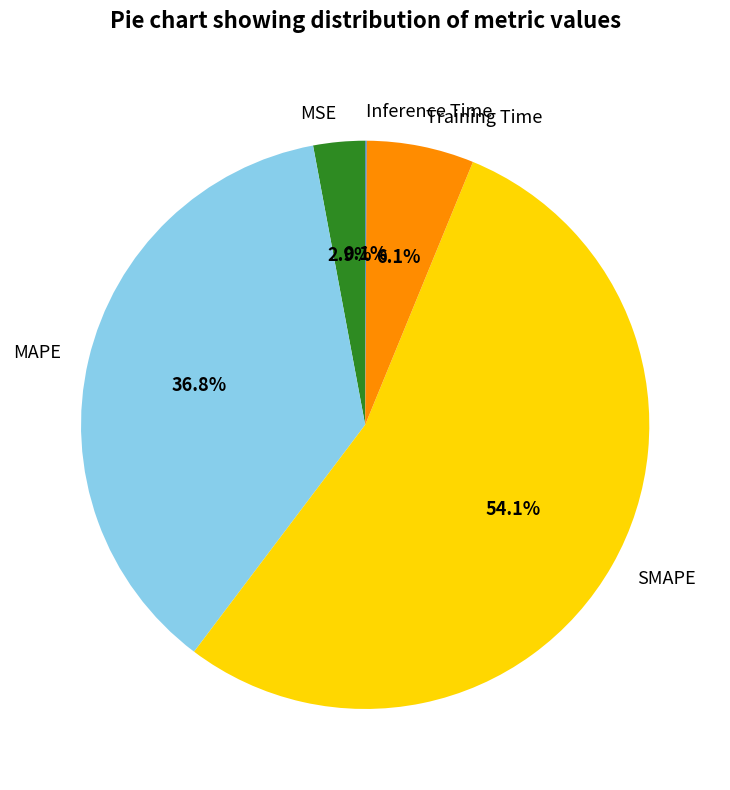

Is there a majority slice in this chart?

Yes